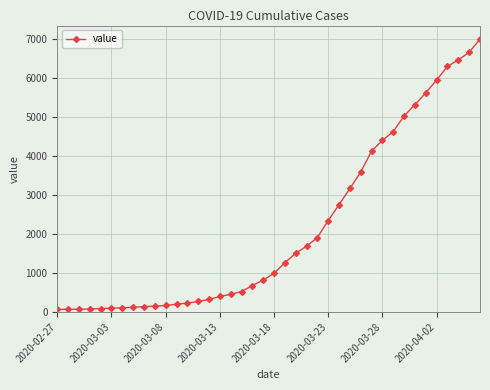

What is the average value?

2142